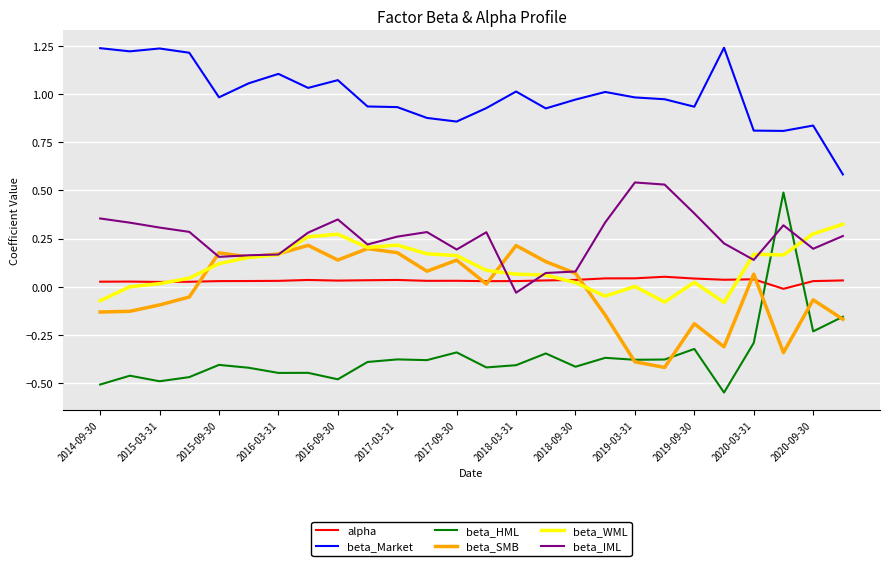

Which series has the widest spread of values?

beta_HML